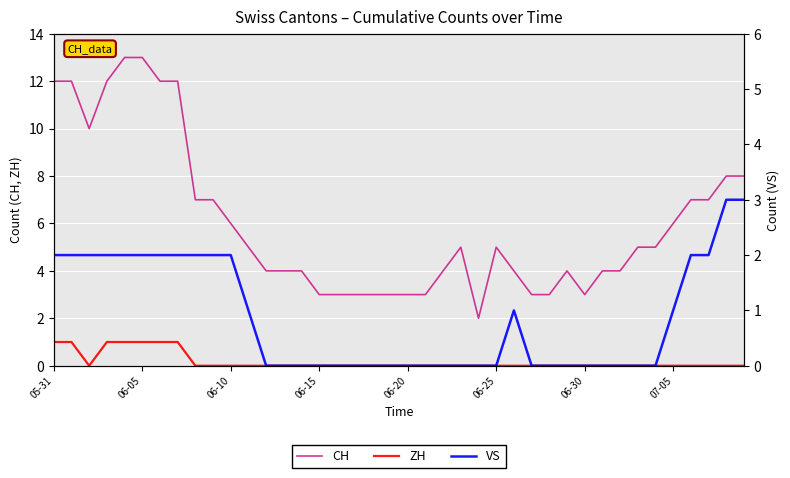

Between 16 and 26, which is larger?

26